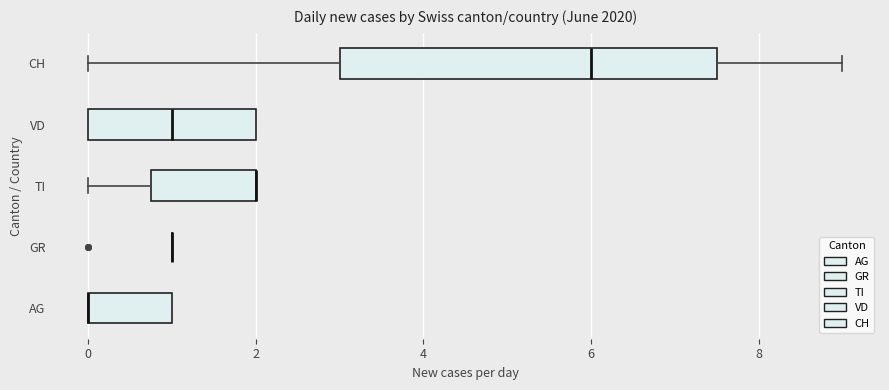

Reading bottom to top, transcribe this box plot: for each box, give where its median line is, the range the box spans, and where its two whiskers end, as read against the x-axis. The values are not printed on the chart, so give them approximately, as read against the axis.

AG: median 0.0 (drawn on the box's left edge), box 0.0 to 1.0, whiskers 0.0 to 1.0
GR: box collapsed to a line at 1.0, whiskers 1.0 to 1.0
TI: median 2.0 (drawn on the box's right edge), box 0.8 to 2.0, whiskers 0.0 to 2.0
VD: median 1.0, box 0.0 to 2.0, whiskers 0.0 to 2.0
CH: median 6.0, box 3.0 to 7.6, whiskers 0.0 to 9.0